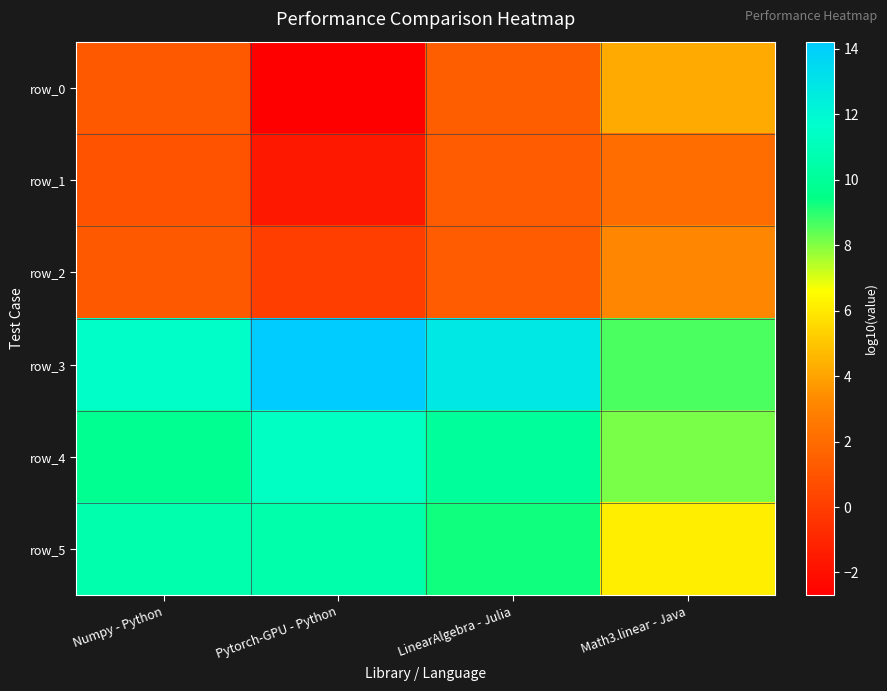

Reading left to right, transcribe all the data shown in this chart.

row_0: 1.2	-2.7	1.4	4.2
row_1: 1.0	-1.6	1.3	2.0
row_2: 1.2	0.1	1.3	3.2
row_3: 11.5	14.2	12.8	8.6
row_4: 9.7	11.3	10.1	8.1
row_5: 10.7	10.6	9.3	6.1